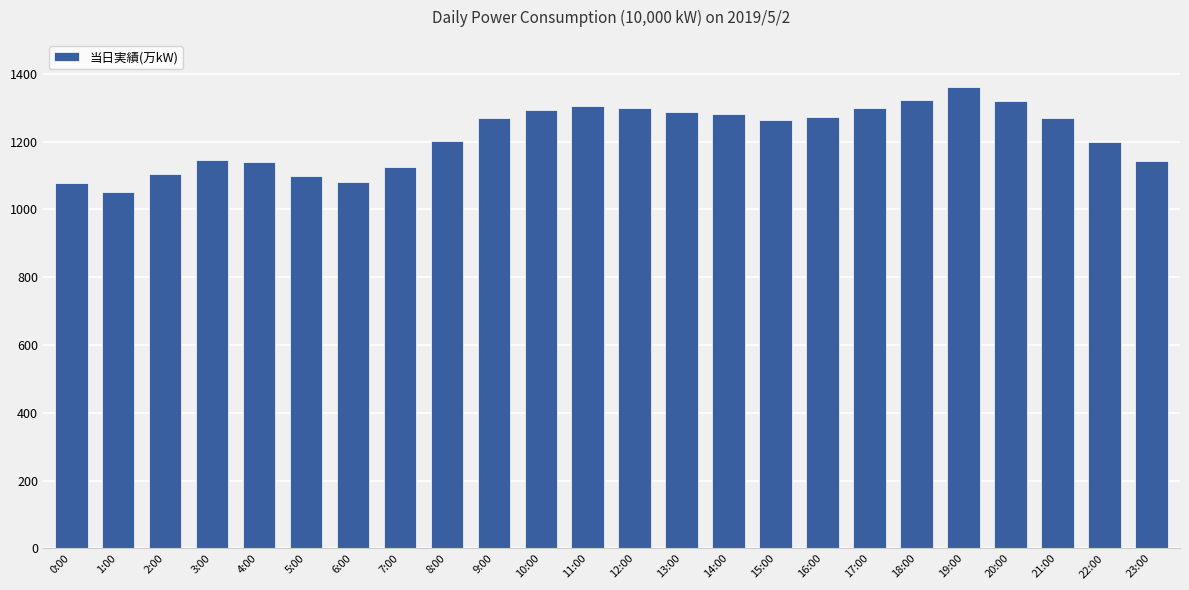

The value at 20:00 is 1320. True or false?

True